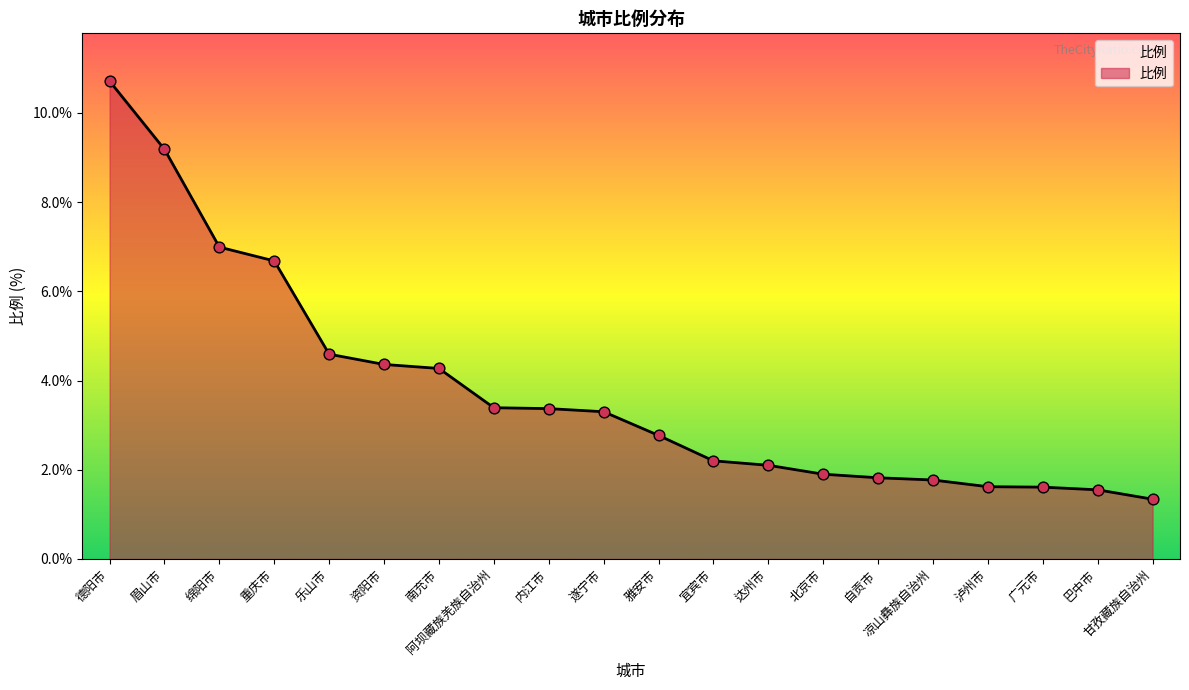

Which has a higher value, 重庆市 or 眉山市?

眉山市